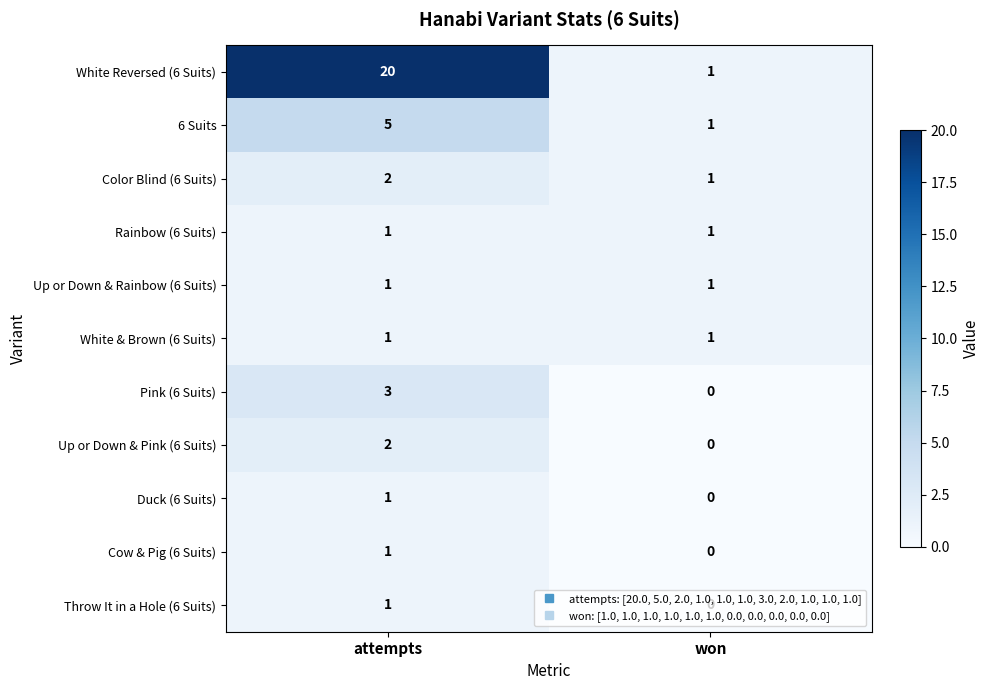

At which category does the chart reach its minimum across all series?

won